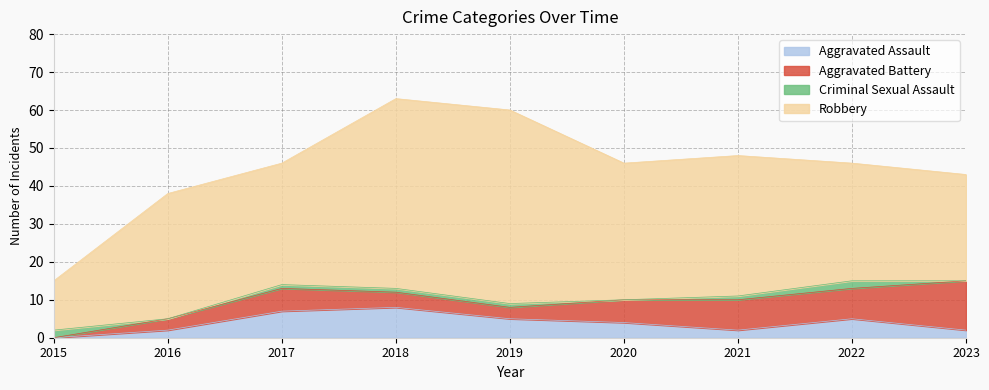

At which category does Aggravated Assault reach its first local peak?

2018